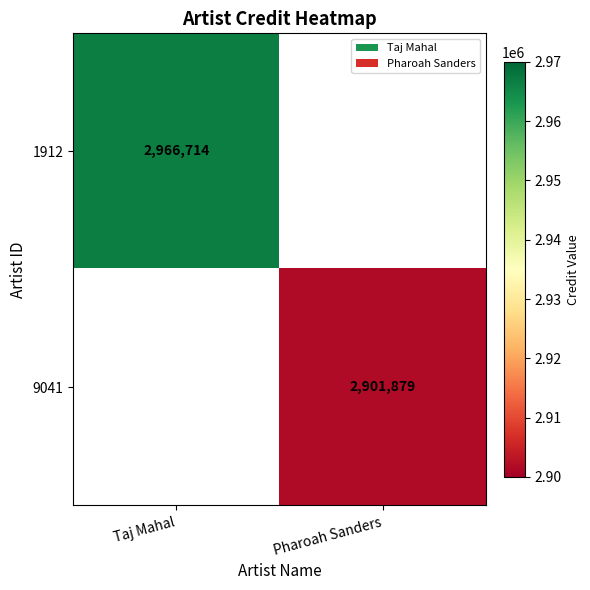

Which label corresponds to the largest value in the chart?

Taj Mahal